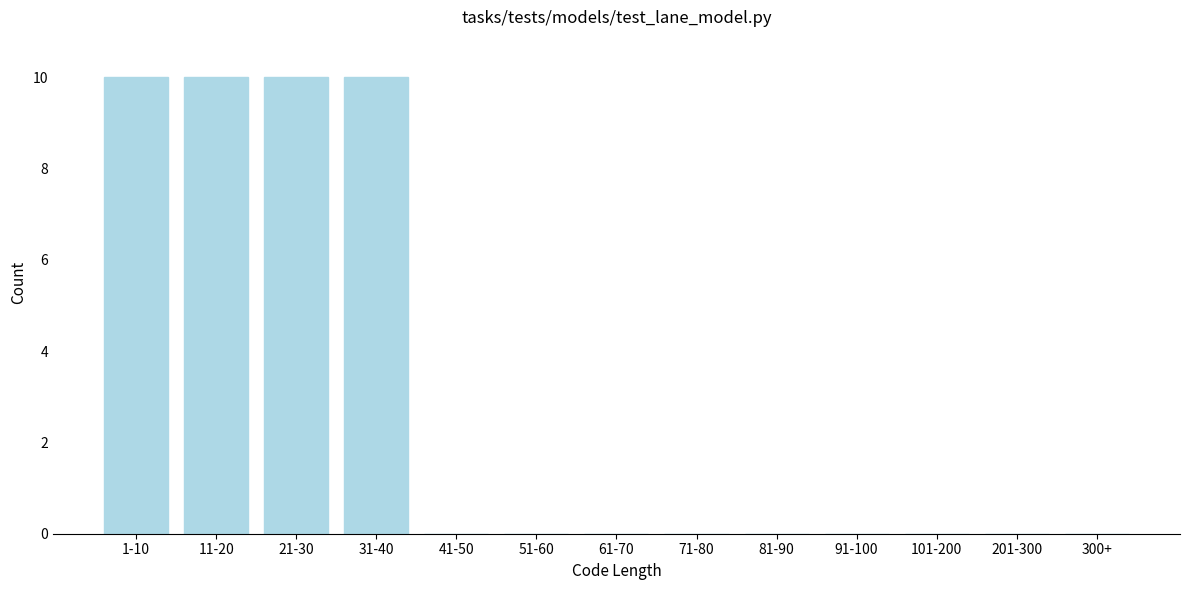

Reading left to right, transcribe all the data shown in this chart.

1-10=10	11-20=10	21-30=10	31-40=10	41-50=0	51-60=0	61-70=0	71-80=0	81-90=0	91-100=0	101-200=0	201-300=0	300+=0